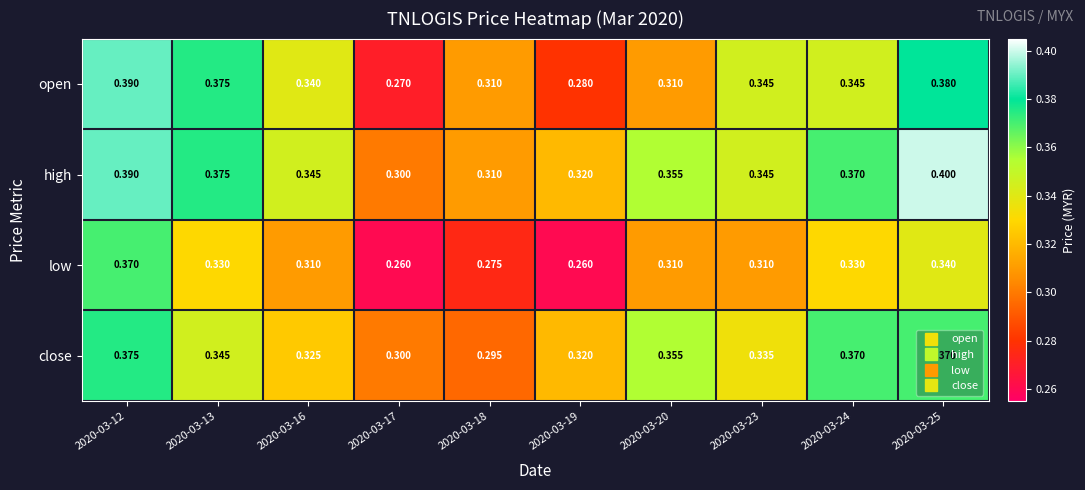

Between 2020-03-12 and 2020-03-25, which series saw the biggest shift?

low